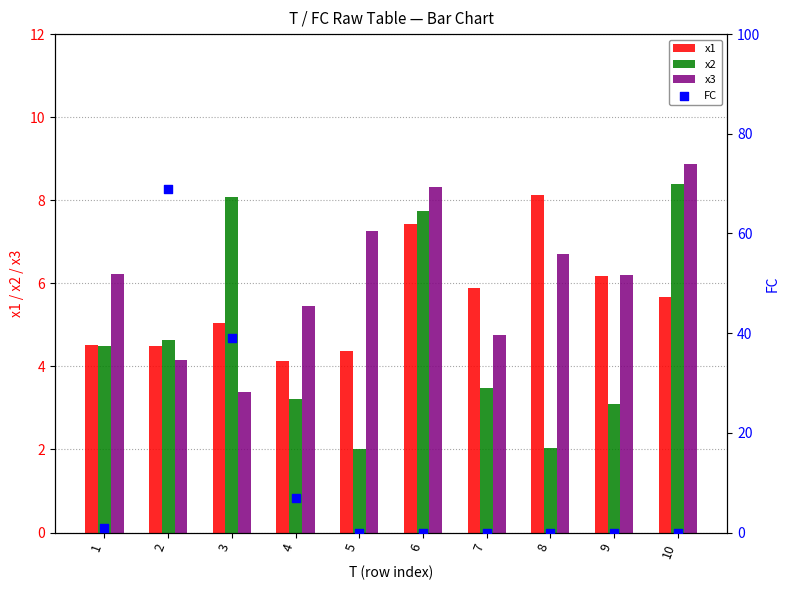

Which series has the widest spread of Y values?

FC